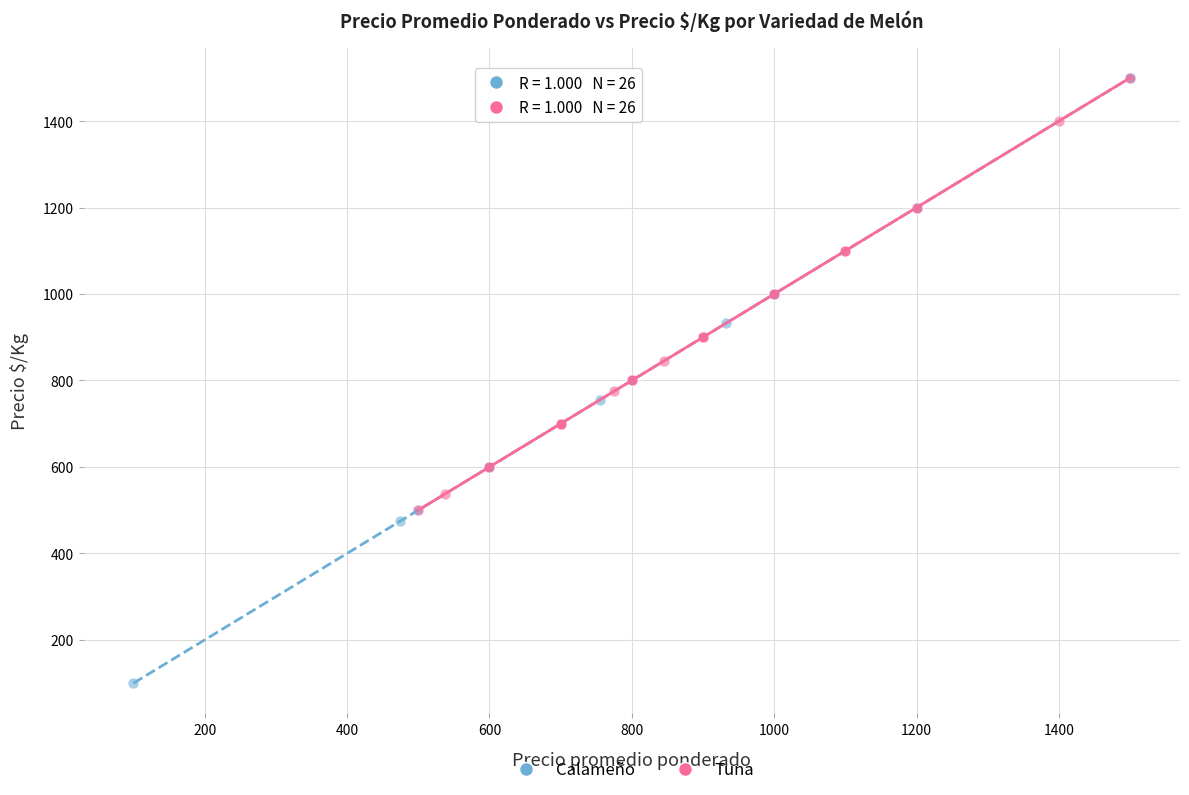

Which series contains the lowest Y value?

Calameño